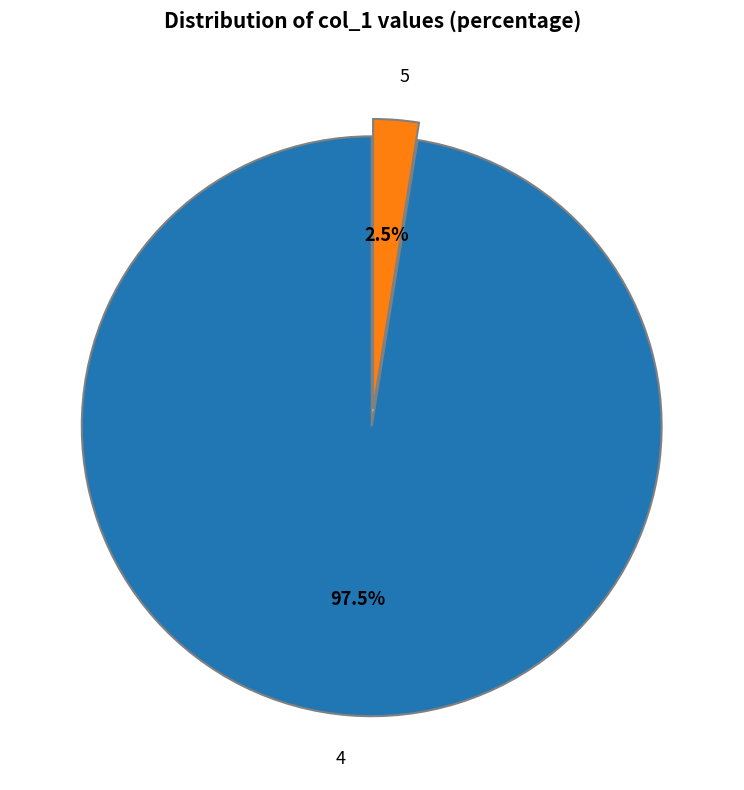

Which has a higher value, 4 or 5?

4